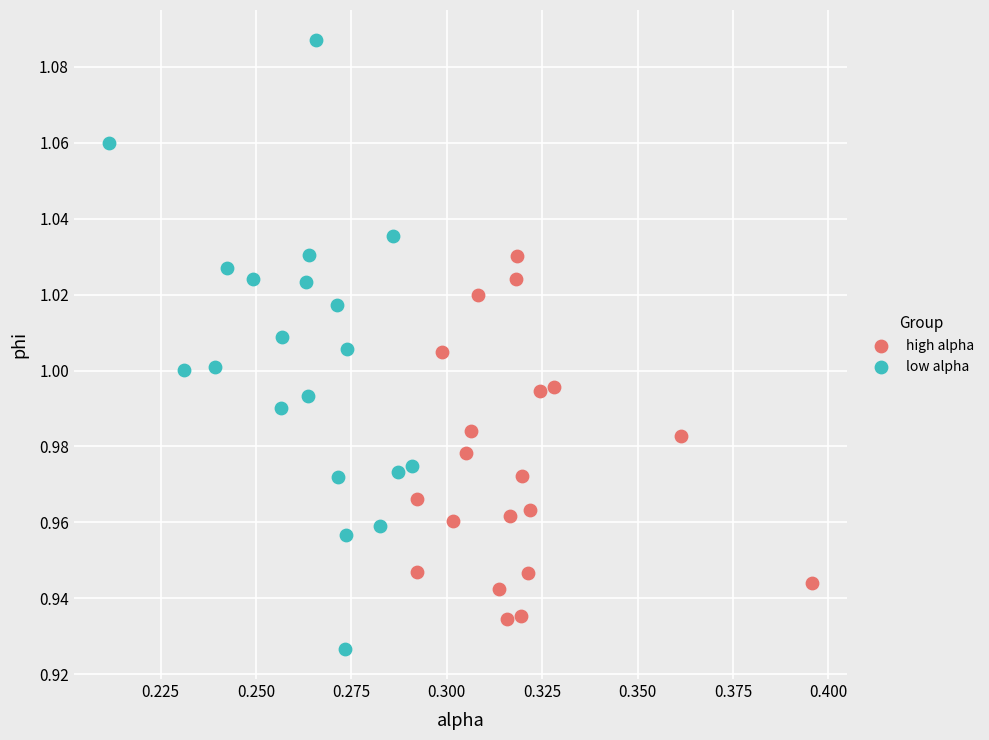

Which series has the largest Y range (max minus min)?

low alpha